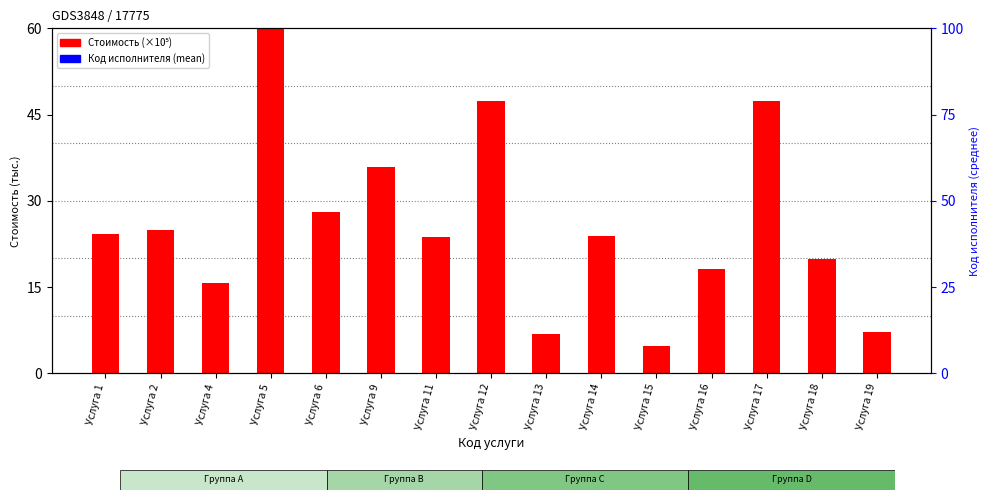

Is the value of Код исполнителя (mean) at Услуга 19 greater than the value of Стоимость (×10⁵) at Услуга 17?

Yes